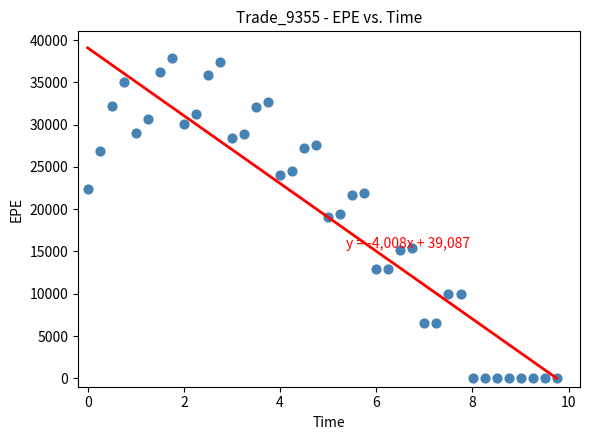

What is the range of Y values (max minus min)?

37876.3